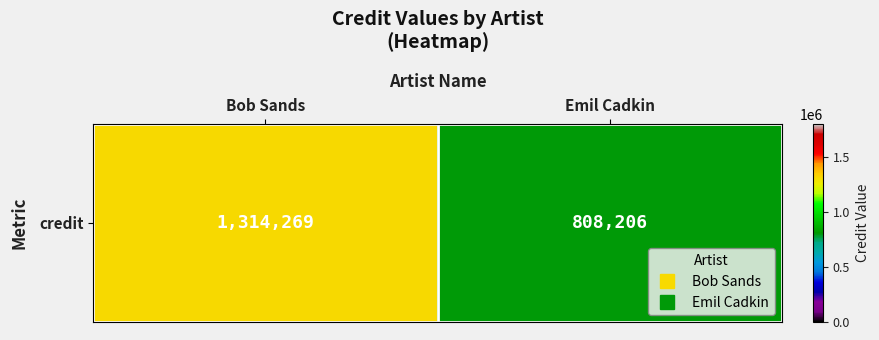

Rank the categories by value from highest to lowest.

Bob Sands, Emil Cadkin